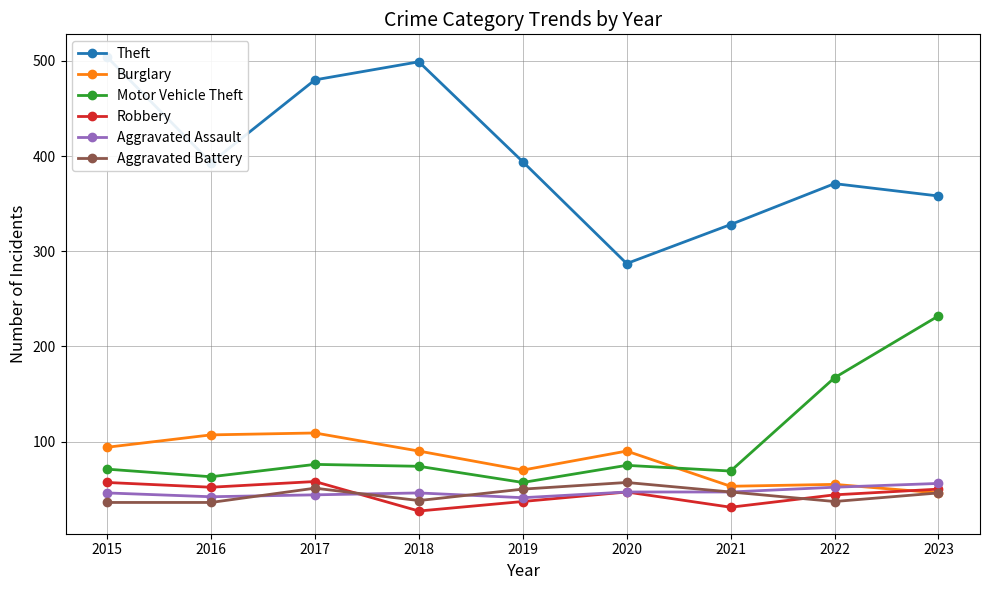

Which series ends up on top after the final intersection of Robbery and Aggravated Battery?

Robbery